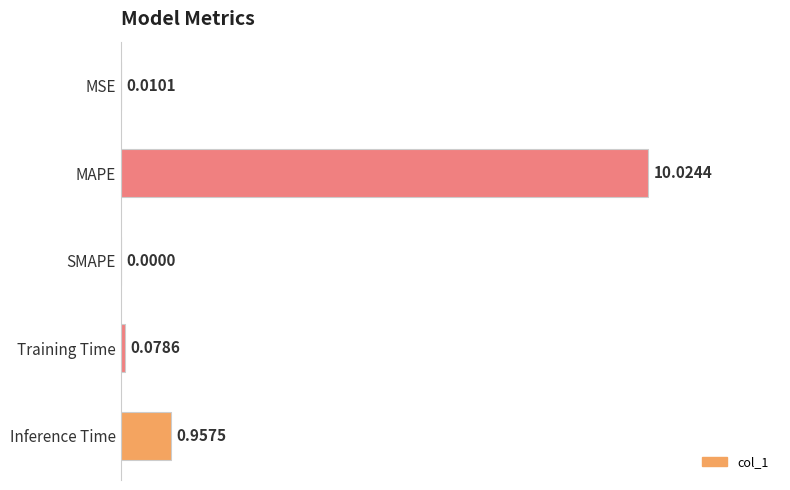

What is the sum of all values?

11.1